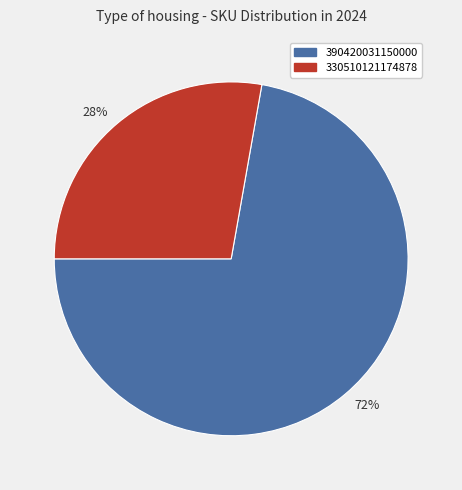

Rank the categories by value from lowest to highest.

330510121174878, 390420031150000